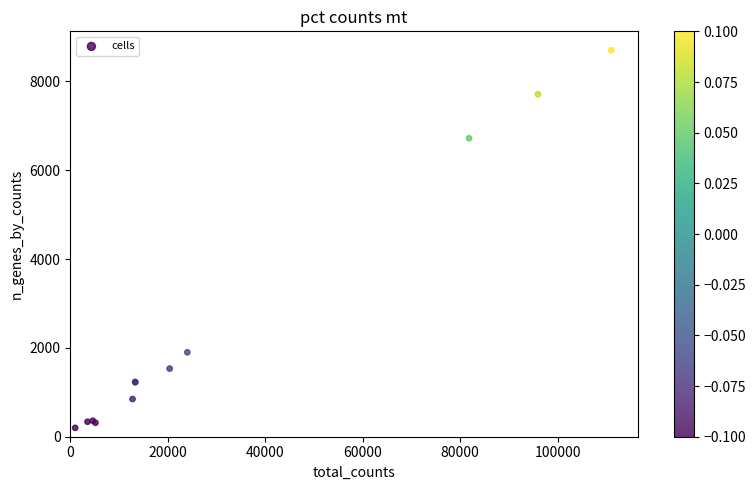

What Y value in the scatter plot is closest to 4449?

6717.9